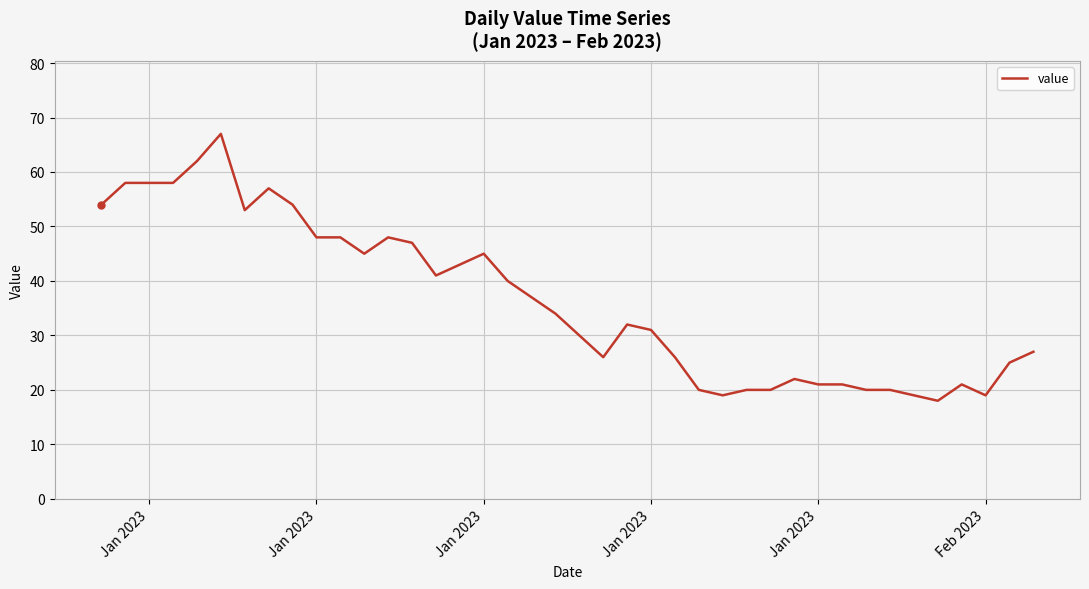

What is the sum of all values?

1454